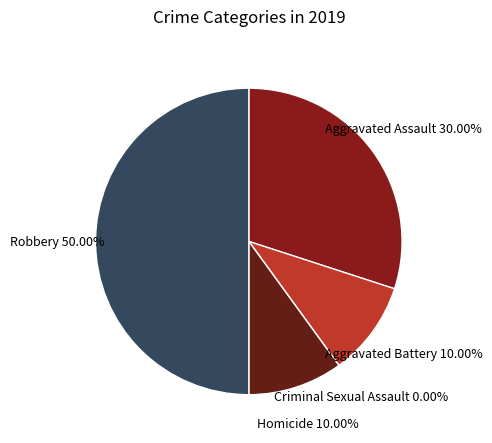

To the nearest percent, what is the average slice percentage?

20%